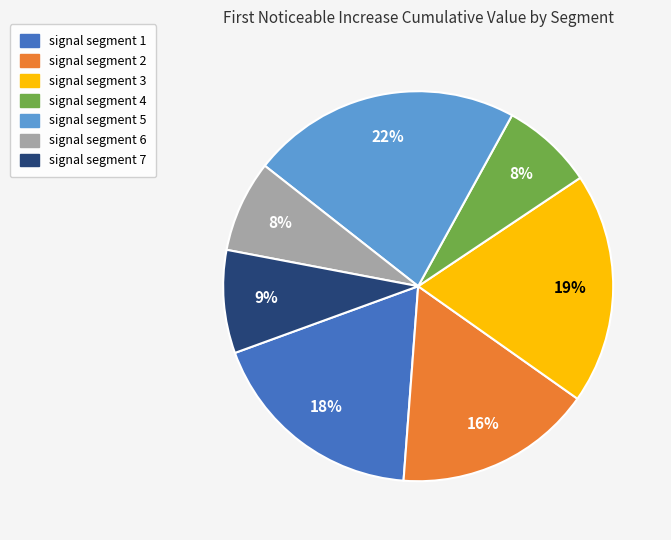

Which category has the biggest portion of the pie?

signal segment 5